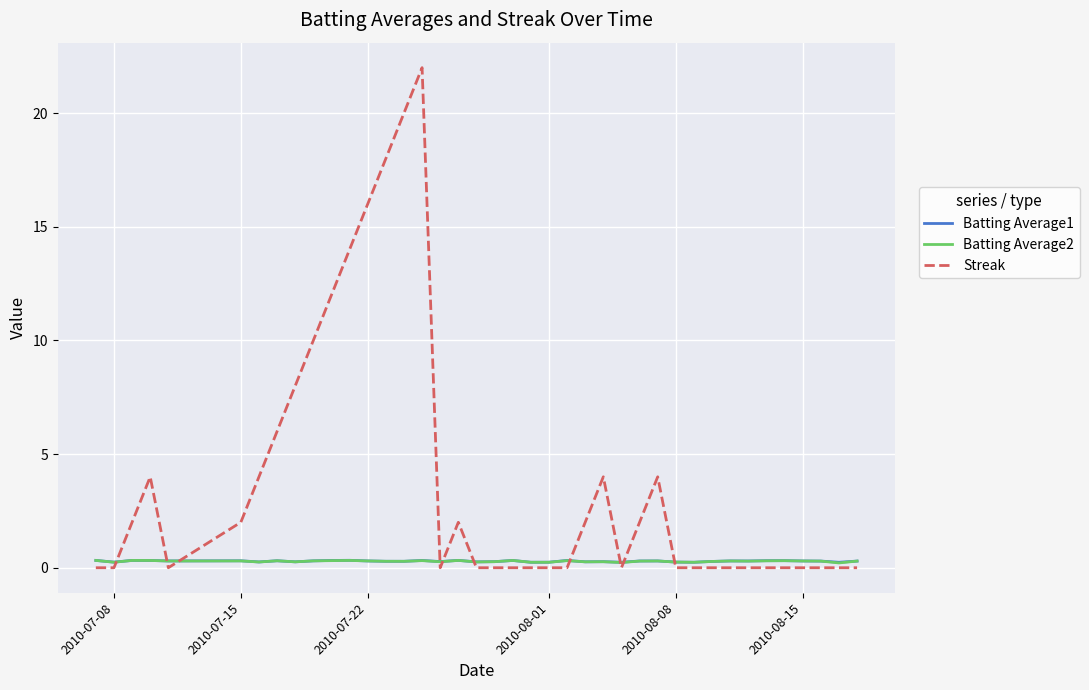

How many intersections are there between Batting Average2 and Streak?

10